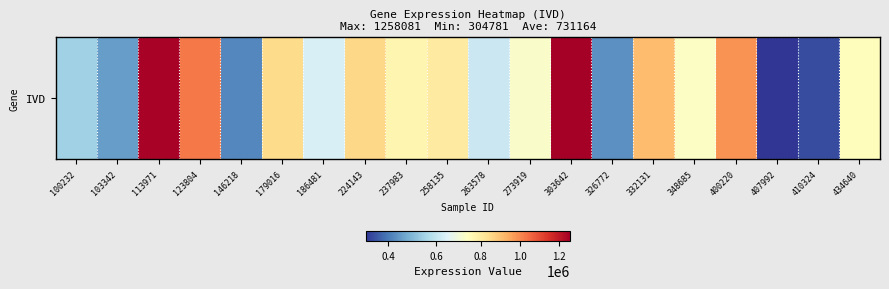

The value at 179016 is 845838. True or false?

True